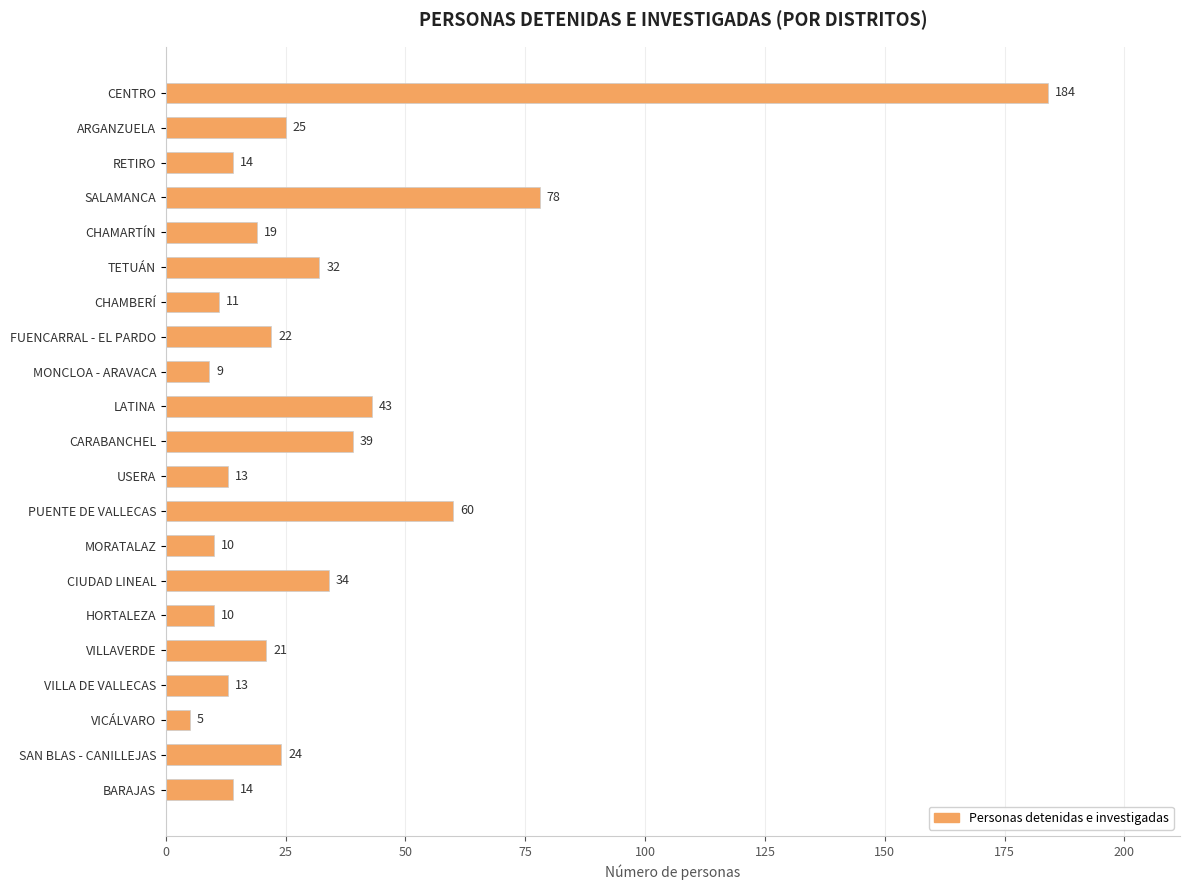

What is the ratio of the value at FUENCARRAL - EL PARDO to the value at VICÁLVARO?

4.4